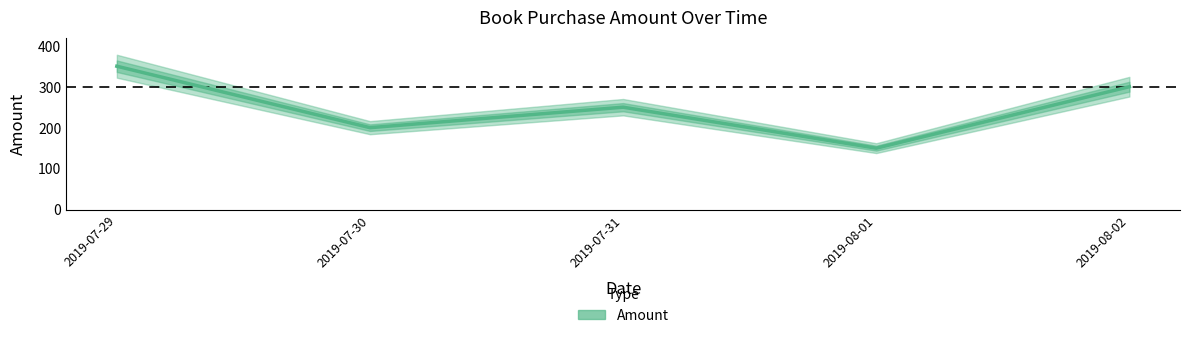

Where does the data first go above 250?

2019-07-29